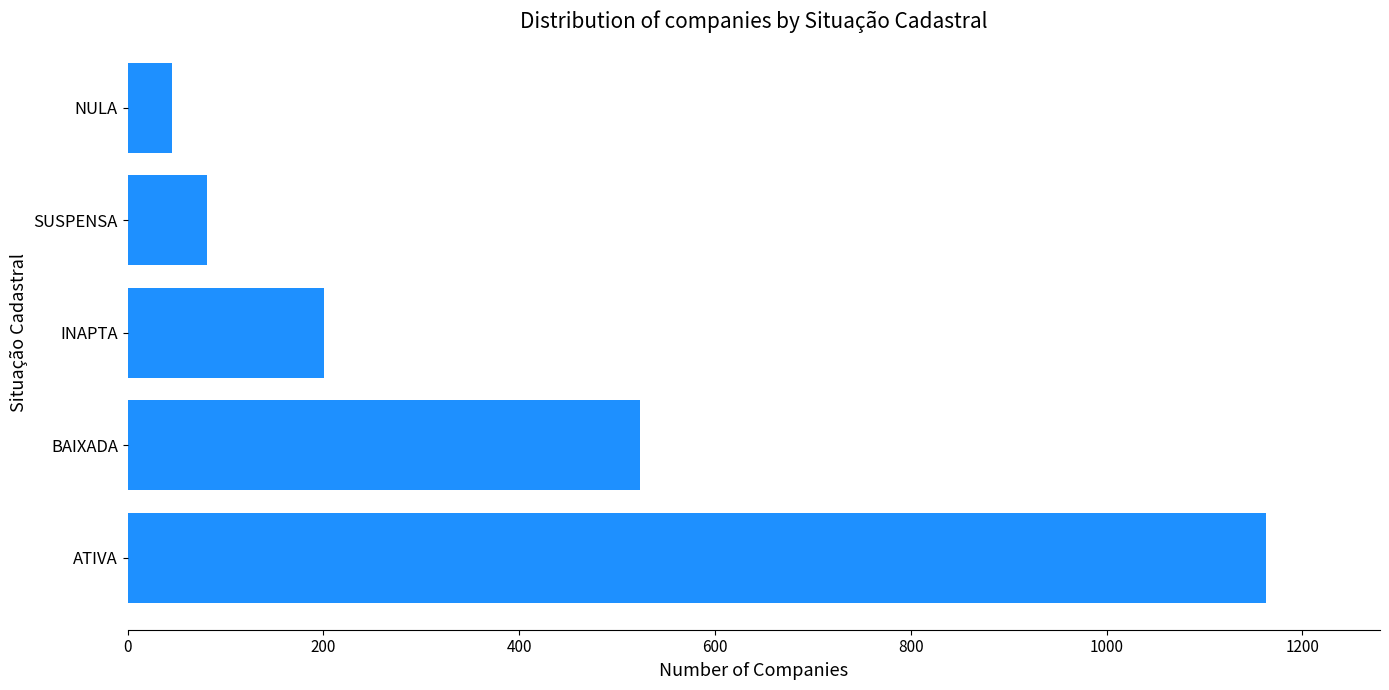

Is it true that the value at NULA is 45?

True